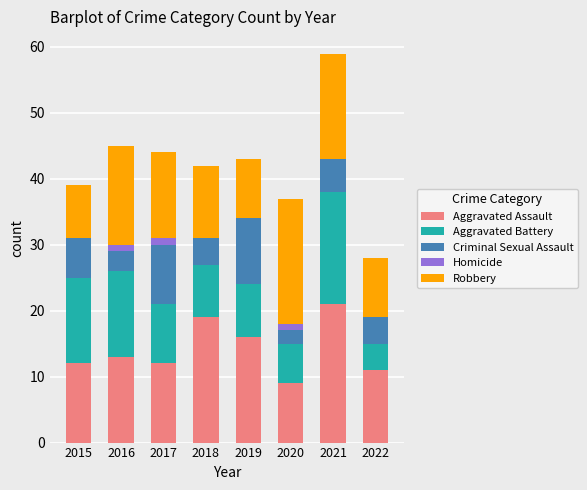

At which category is the sum across all series the highest?

2021